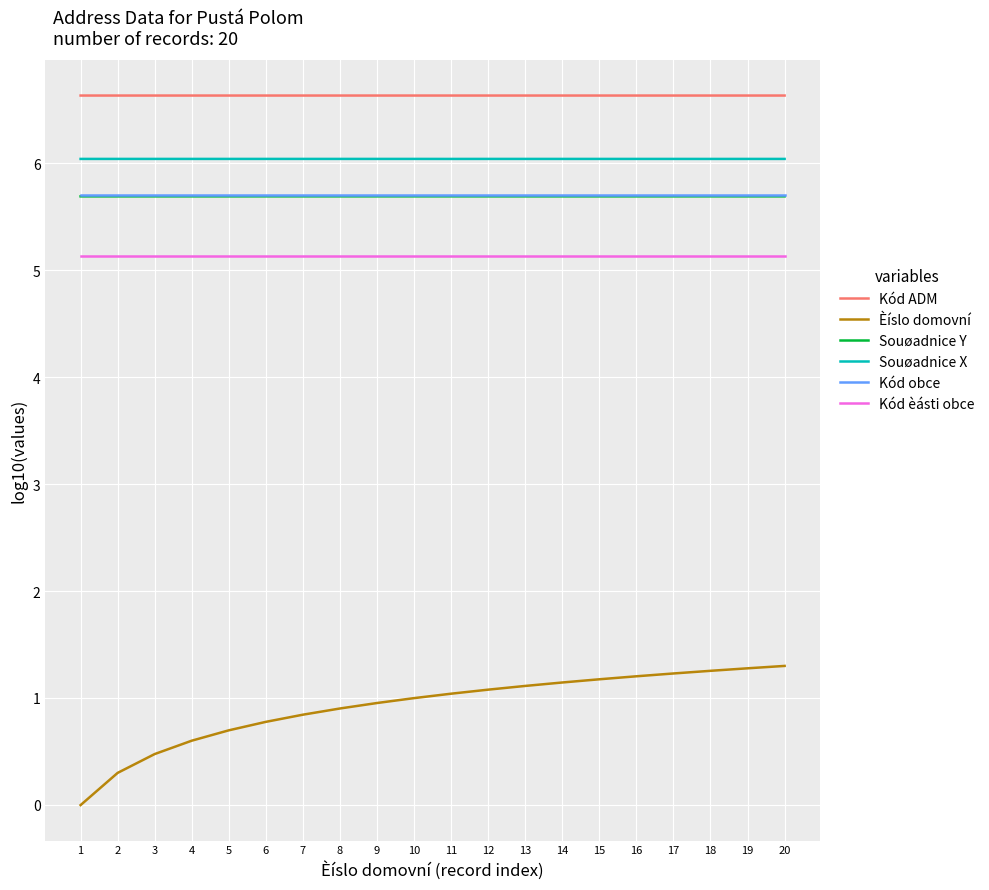

How many series are shown in this chart?

6